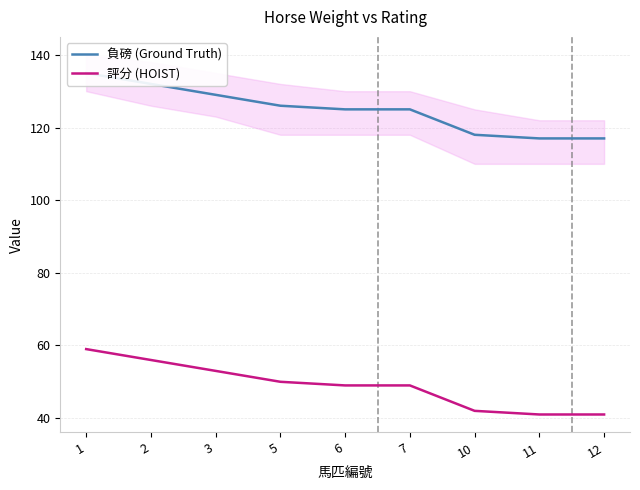

Reading right to left, list all the values displayed in this chart.

負磅 (Ground Truth): 117	117	118	125	125	126	129	132	135
評分 (HOIST): 41	41	42	49	49	50	53	56	59